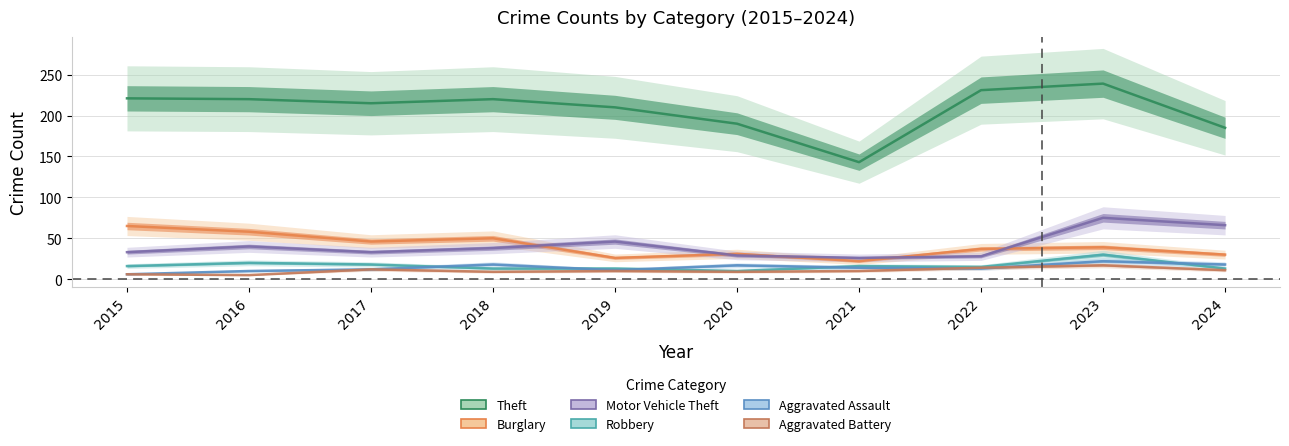

Reading left to right, what are all the values shown in this chart?

Theft: 221	220	215	220	210	190	143	231	239	185
Burglary: 65	58	46	50	26	31	22	37	39	30
Motor Vehicle Theft: 33	40	33	38	46	29	26	28	75	66
Robbery: 16	20	18	13	13	10	16	15	30	13
Aggravated Assault: 6	10	12	18	11	17	14	13	22	18
Aggravated Battery: 6	5	12	9	10	9	10	14	17	11